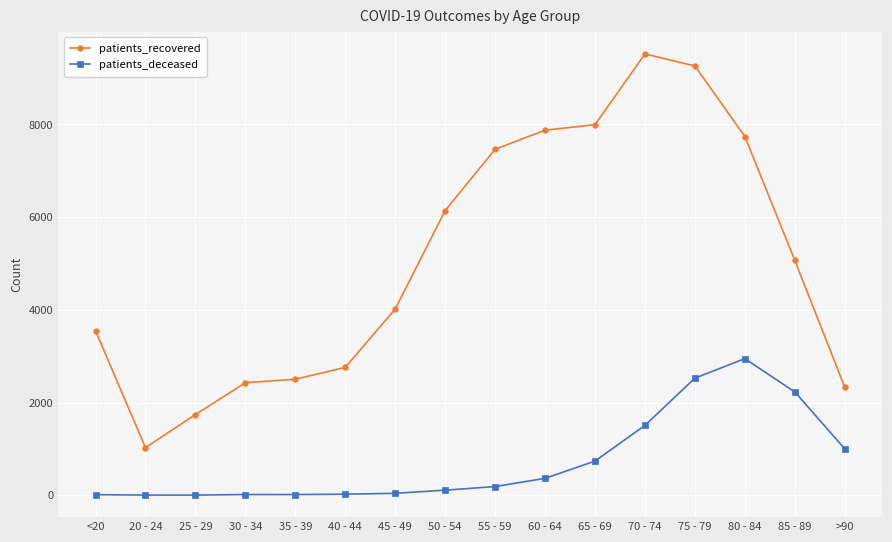

List the series in order of their peak value, highest first.

patients_recovered, patients_deceased